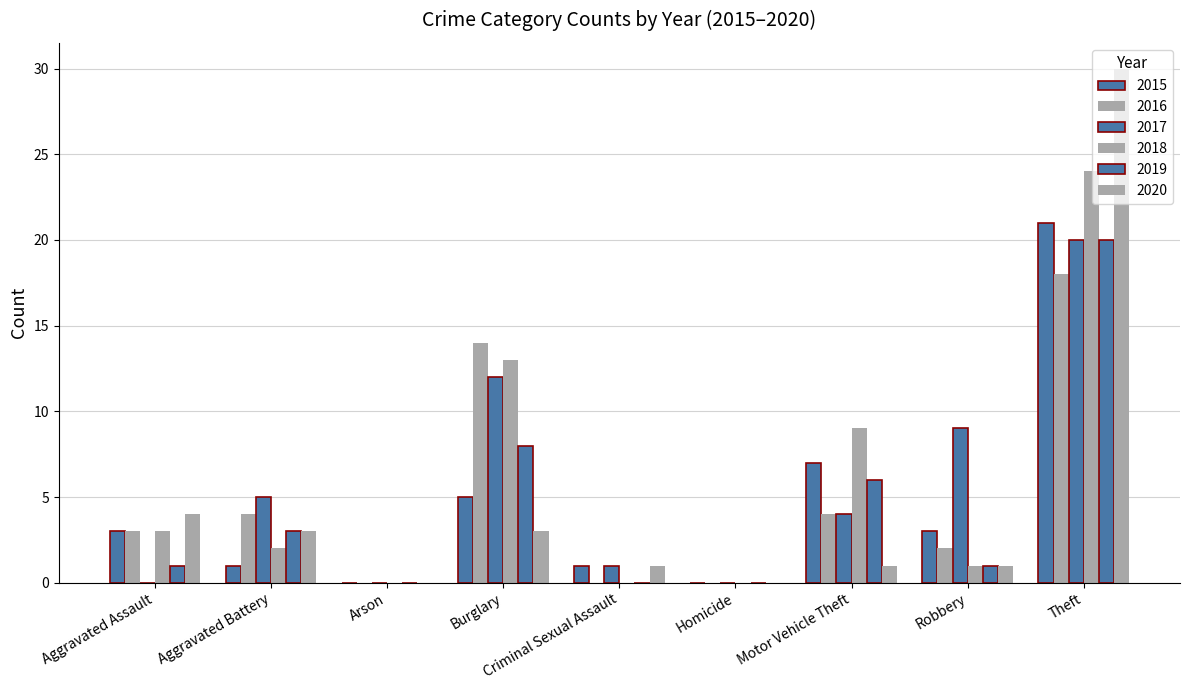

How many categories are shown in the chart?

9